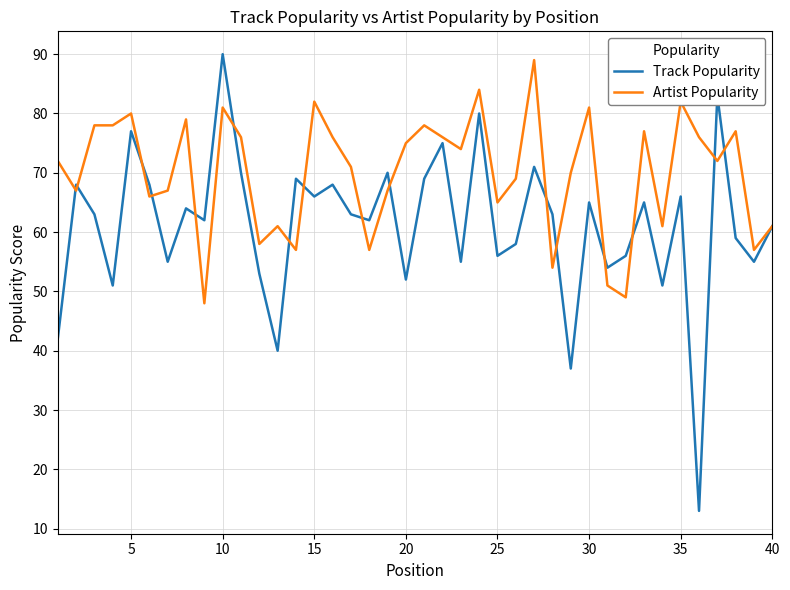

What is the minimum value shown in the chart?

13